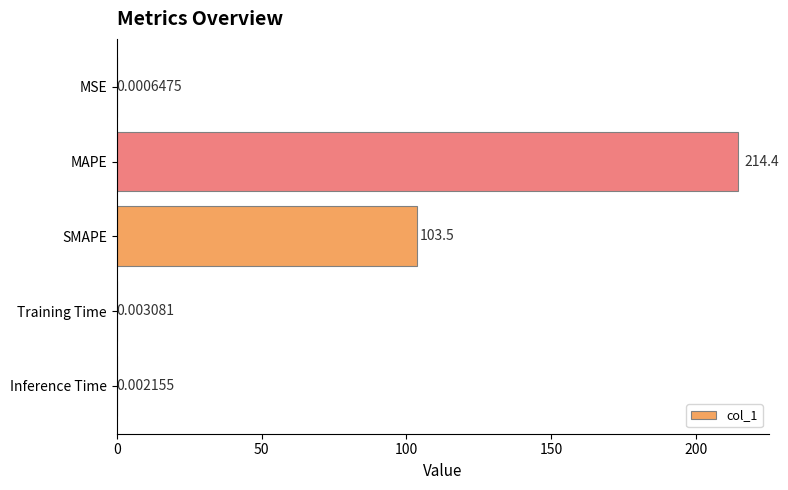

Are the bars horizontal?

Yes